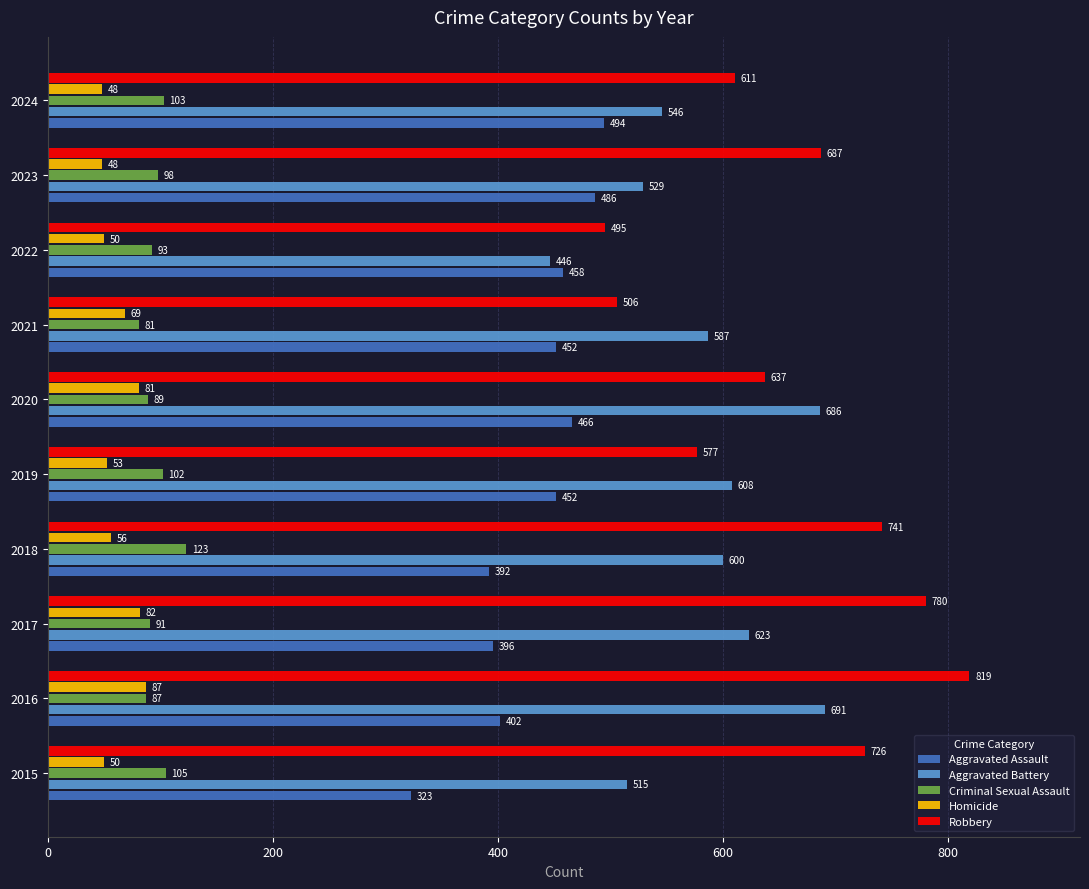

What is the maximum value for Aggravated Battery?

691